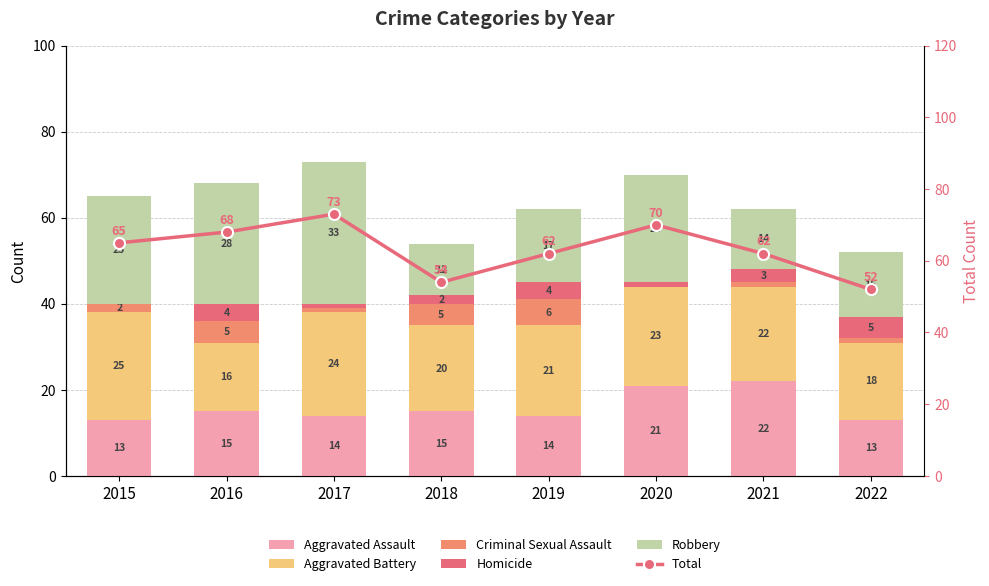

The Aggravated Assault series shows 15 at 2016. True or false?

True